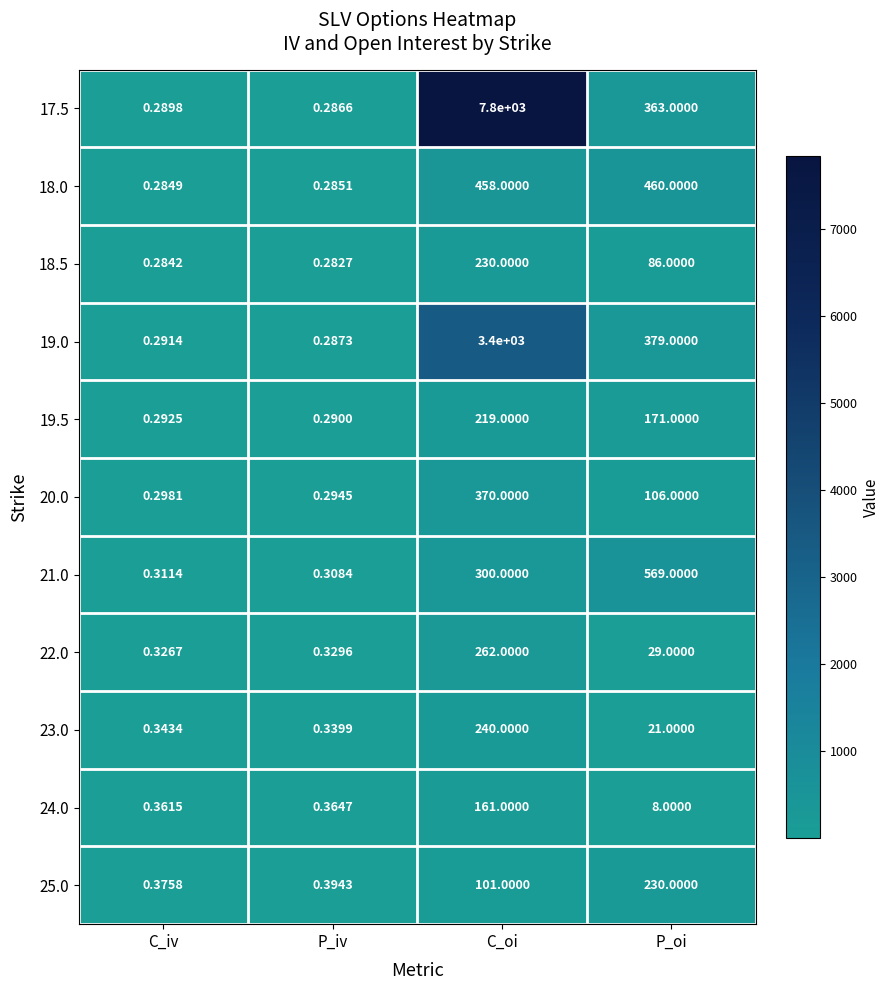

Which category has the lowest value across all series?

P_iv